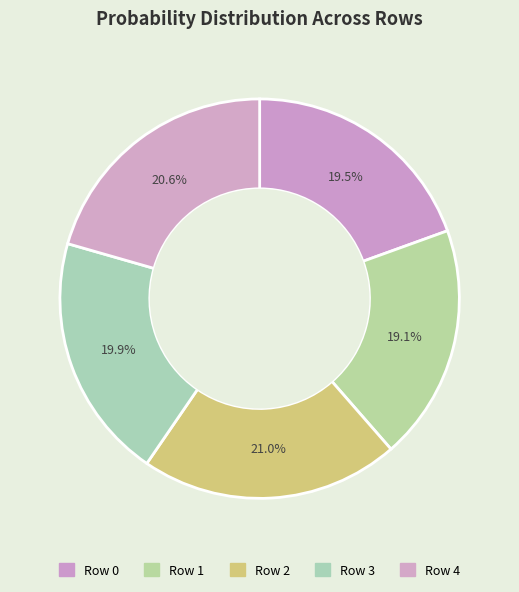

Which slice is the smallest?

1